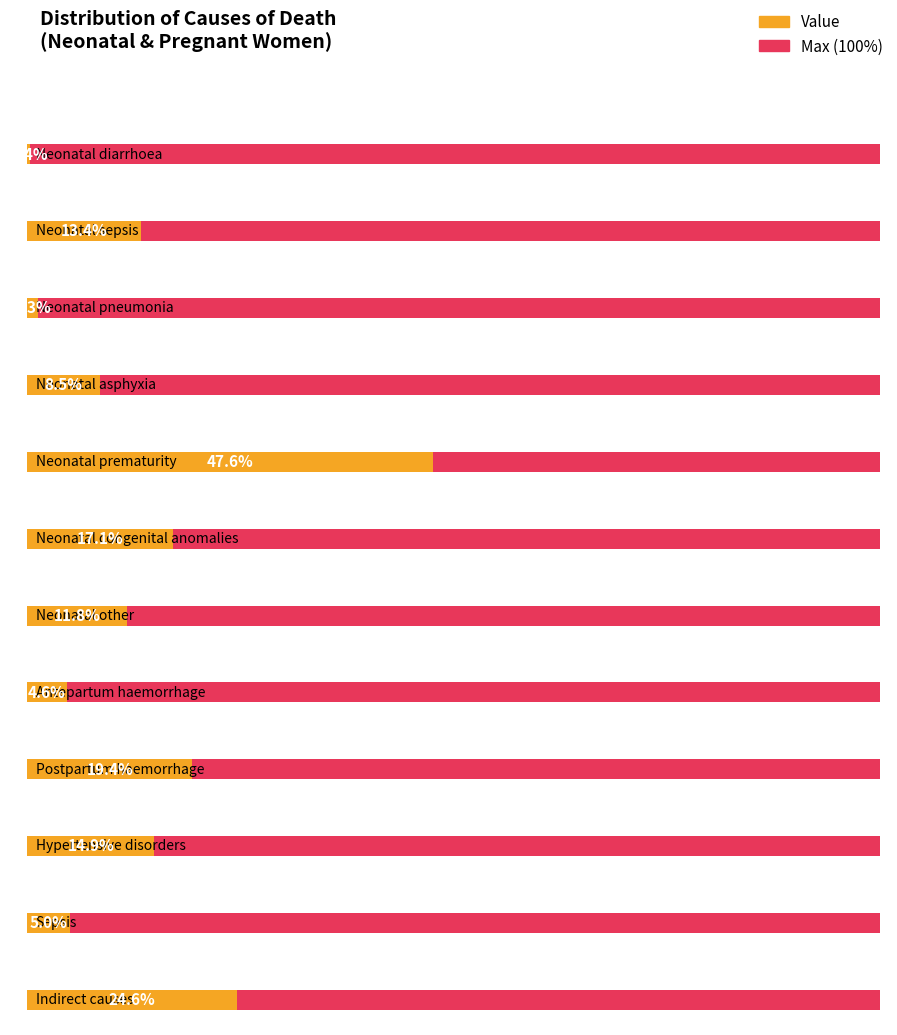

Reading right to left, extract all data points from this chart.

Indirect causes=0.2	Sepsis=0.1	Hypertensive disorders=0.1	Postpartum haemorrhage=0.2	Antepartum haemorrhage=0.0	Neonatal other=0.1	Neonatal congenital anomalies=0.2	Neonatal prematurity=0.5	Neonatal asphyxia=0.1	Neonatal pneumonia=0.0	Neonatal sepsis=0.1	Neonatal diarrhoea=0.0